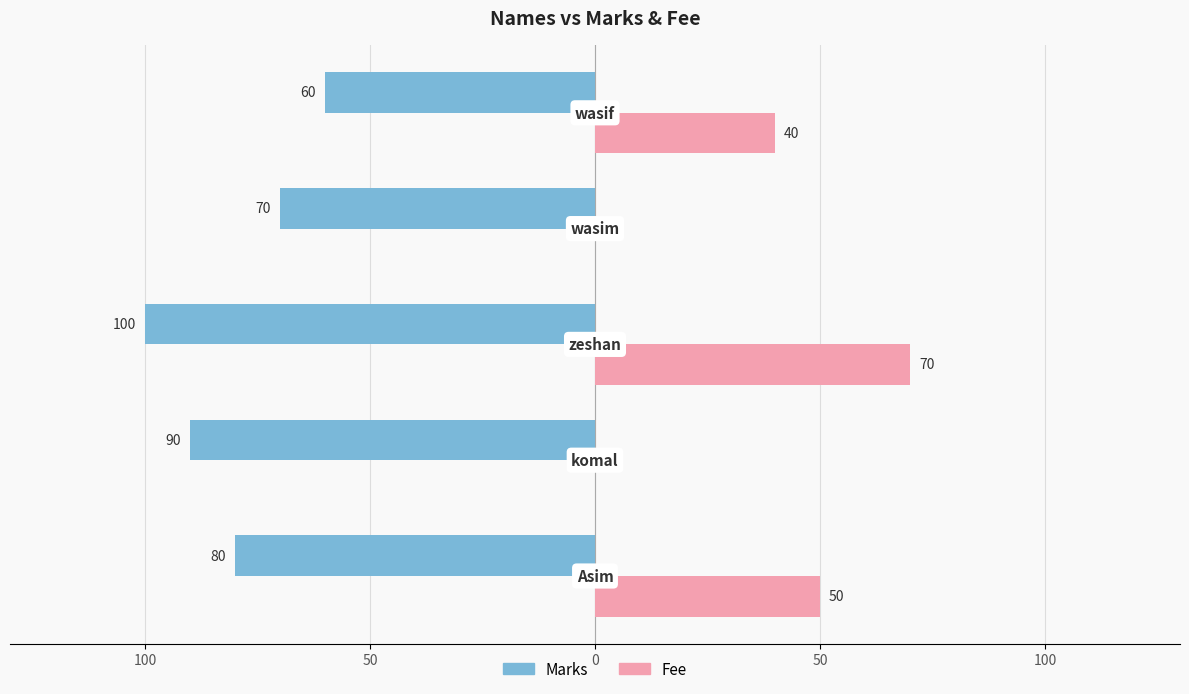

What are all the series names shown in the legend?

Marks, Fee